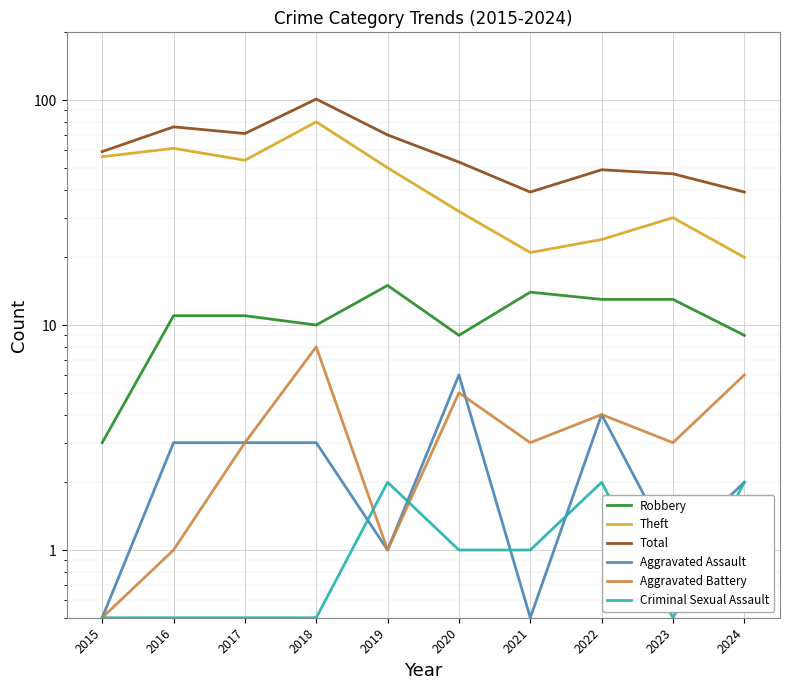

At which category does Total reach its first local peak?

2016